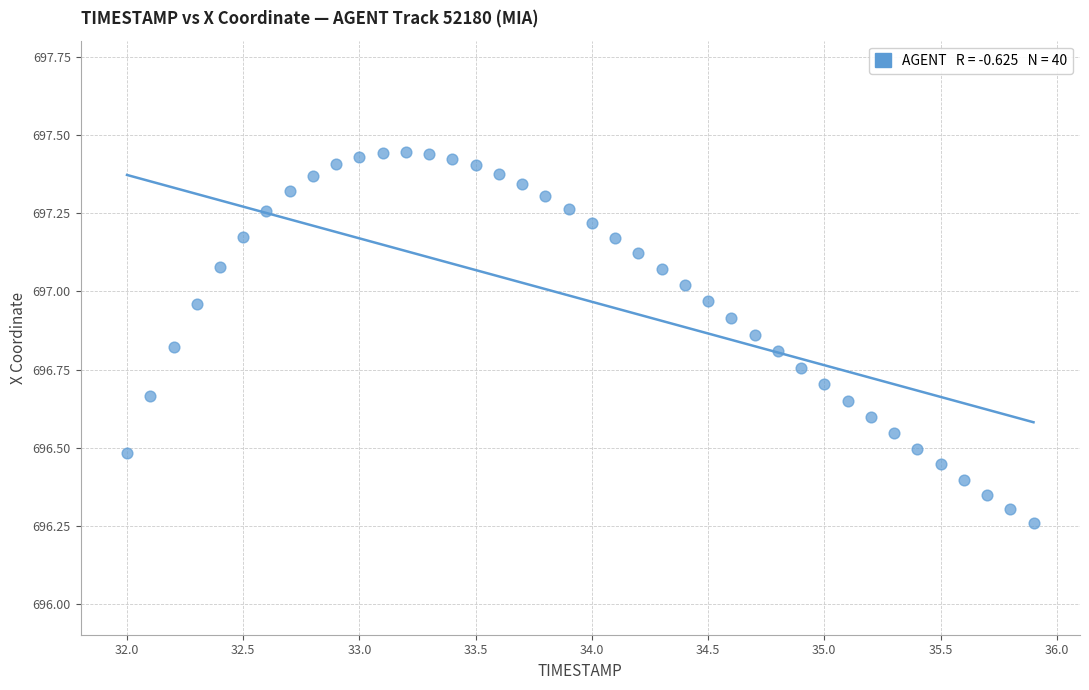

What is the range of Y values (max minus min)?

1.2